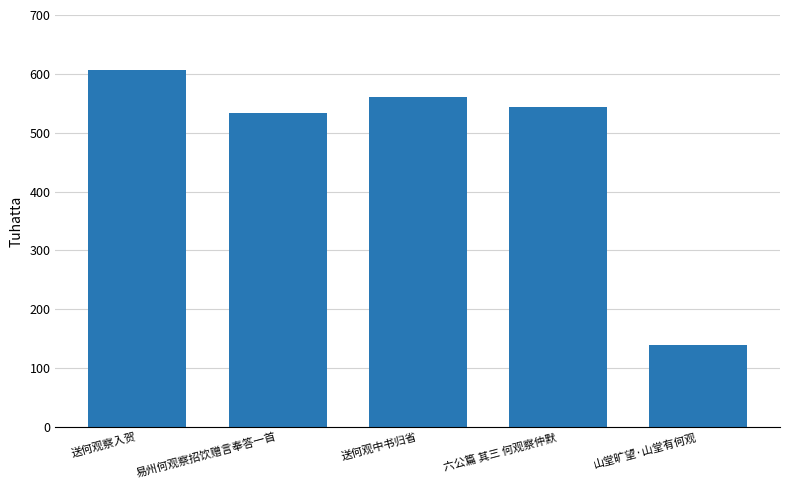

What is the value of the 4th bar from the left?

543542